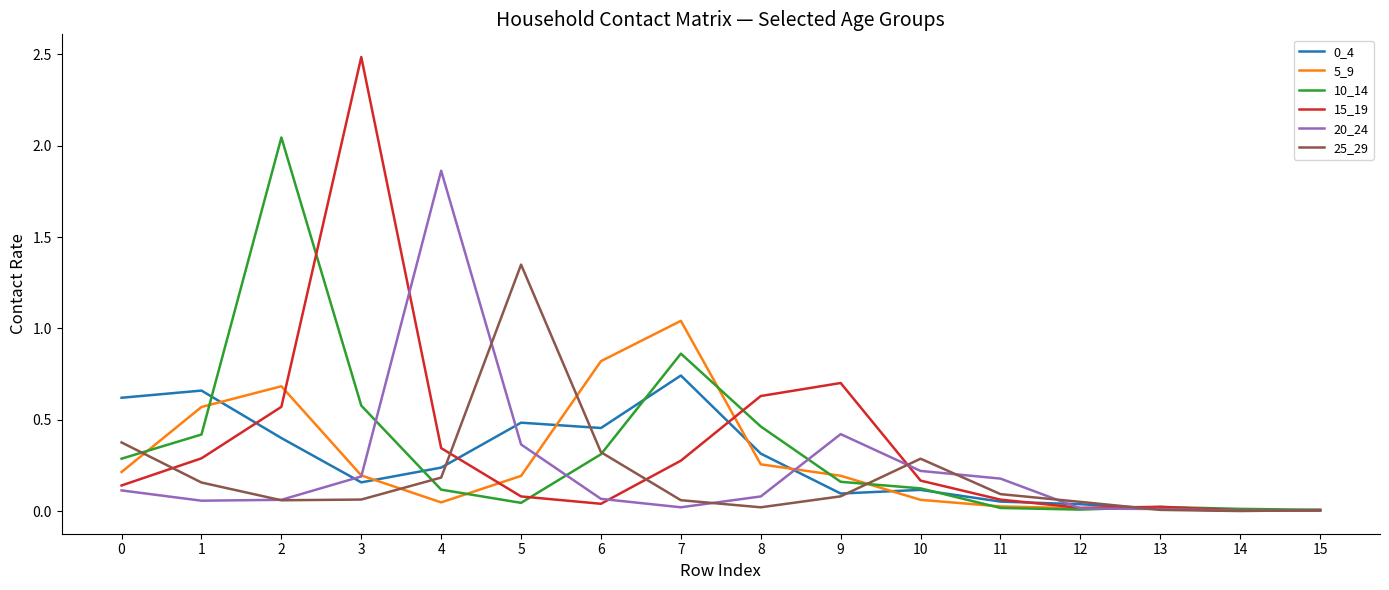

The value of 25_29 at 7 is 0.1. True or false?

True